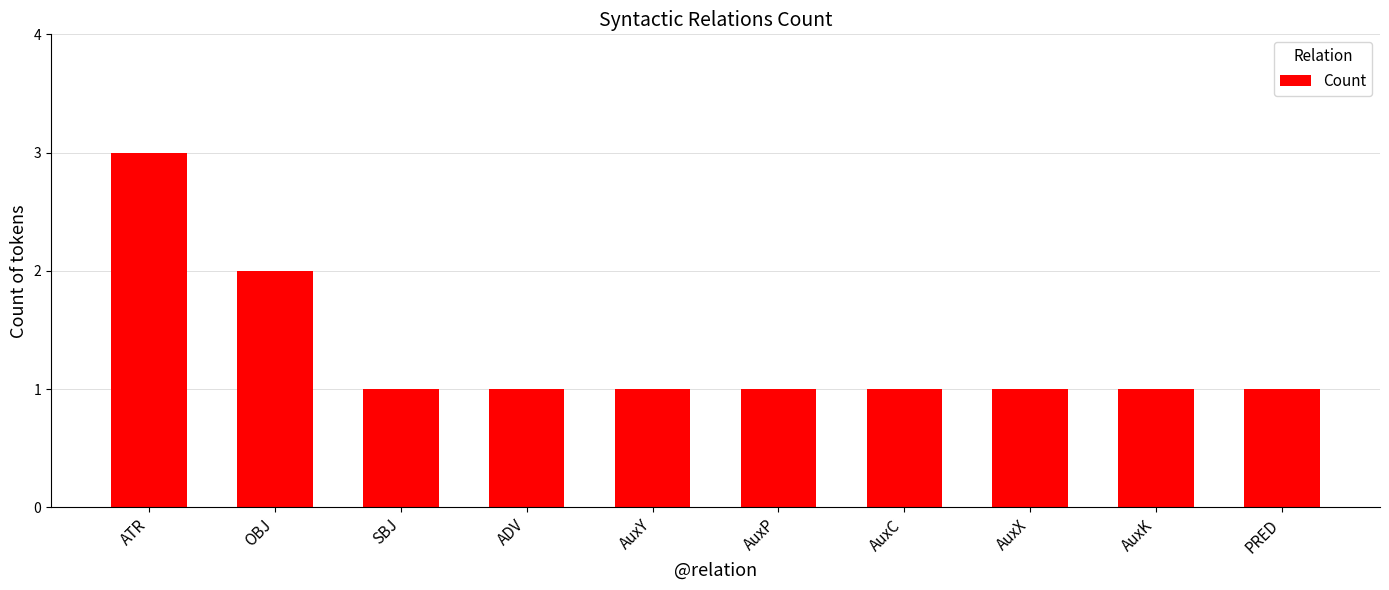

What is the ratio of the value at ATR to the value at AuxP?

3.0